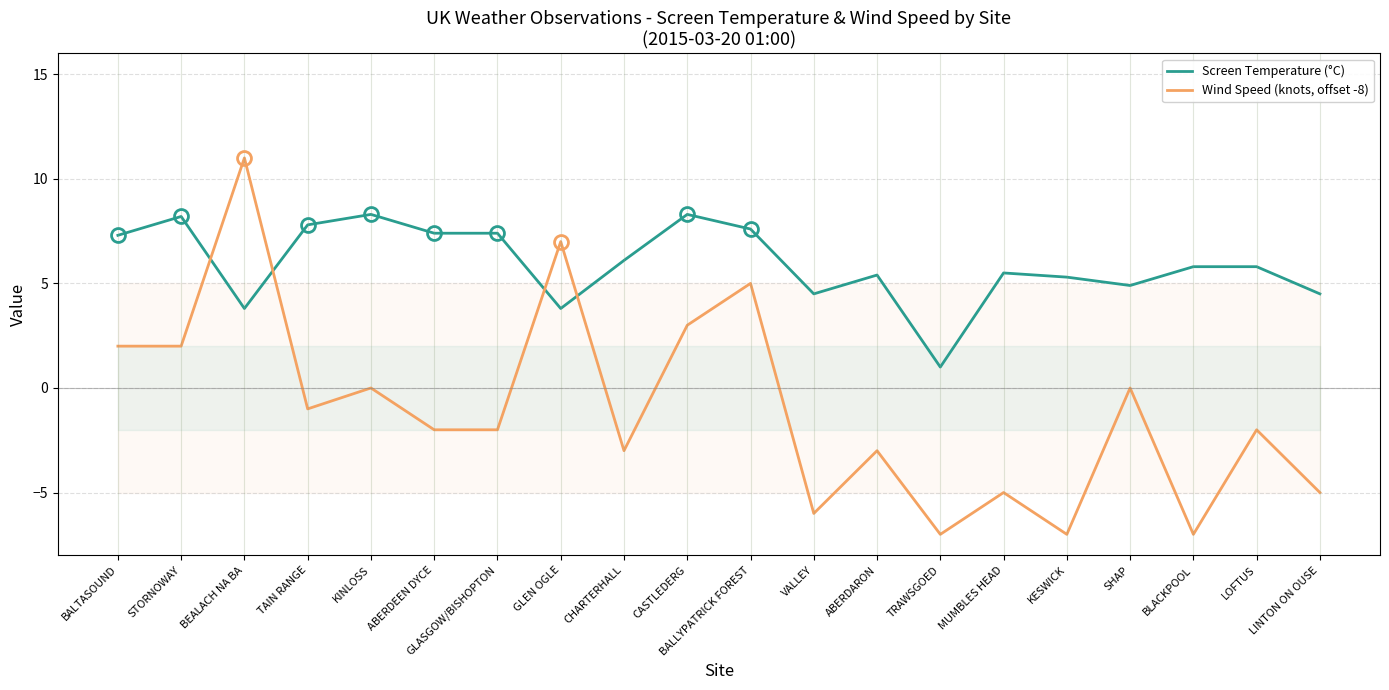

What is the highest value of the Wind Speed (knots, offset -8) series?

11.0